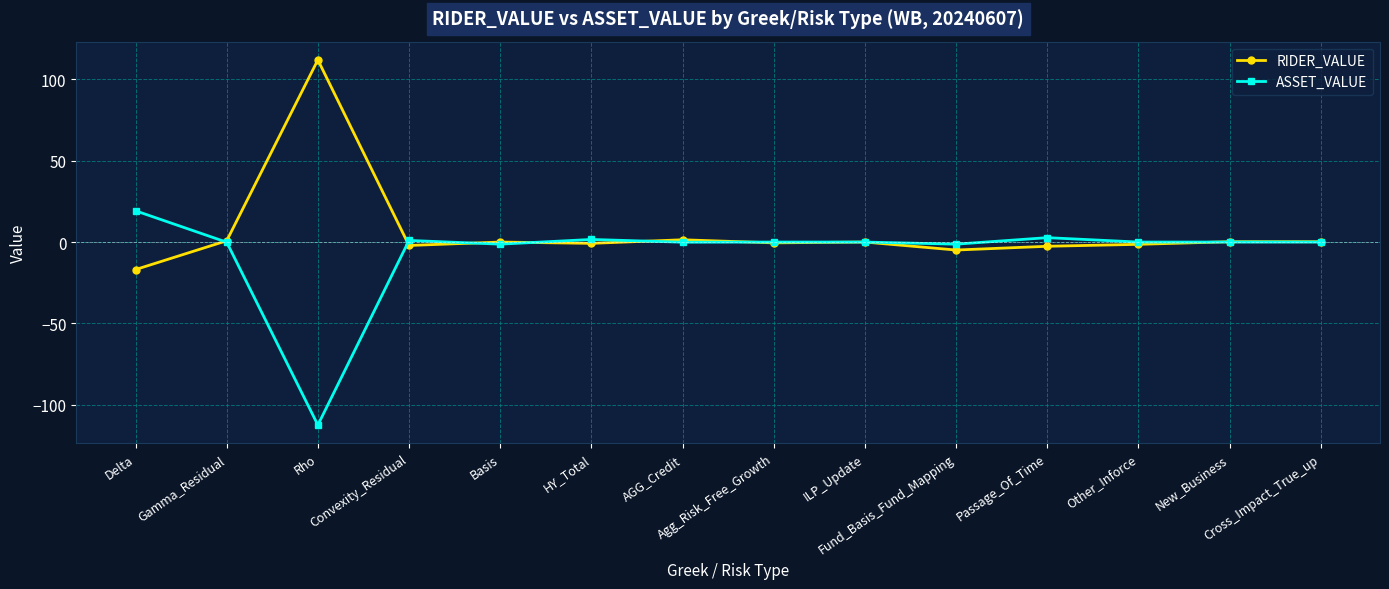

Which series has the largest total across all categories?

RIDER_VALUE